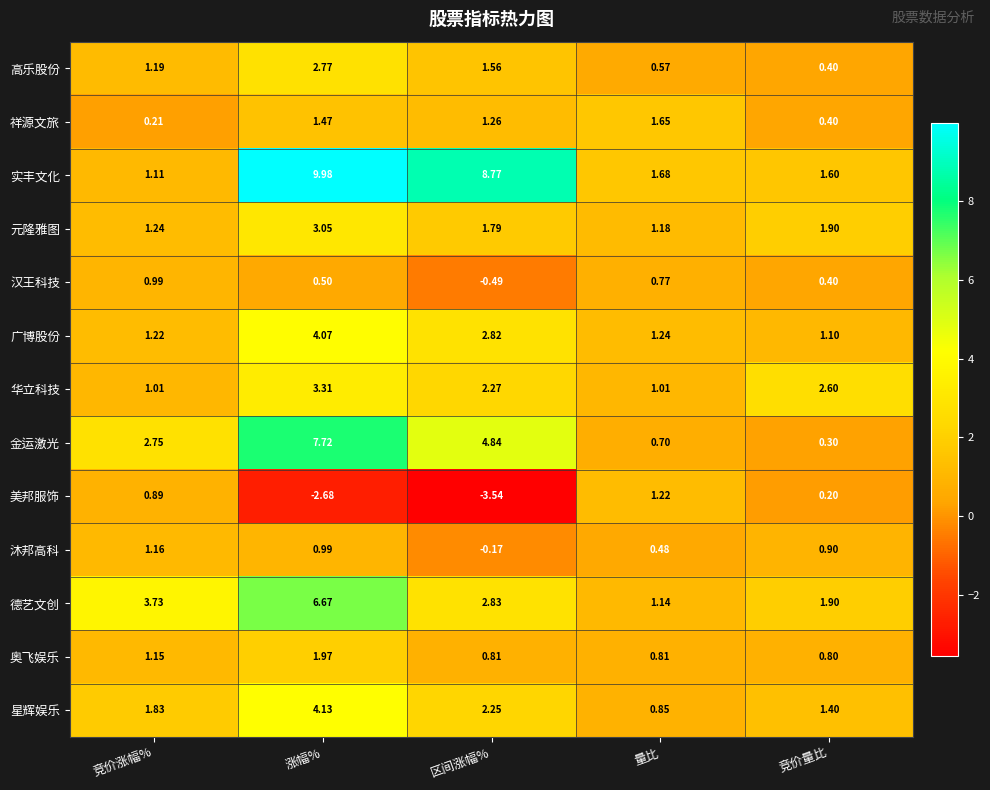

Which series changed the most between 竞价涨幅% and 涨幅%?

实丰文化